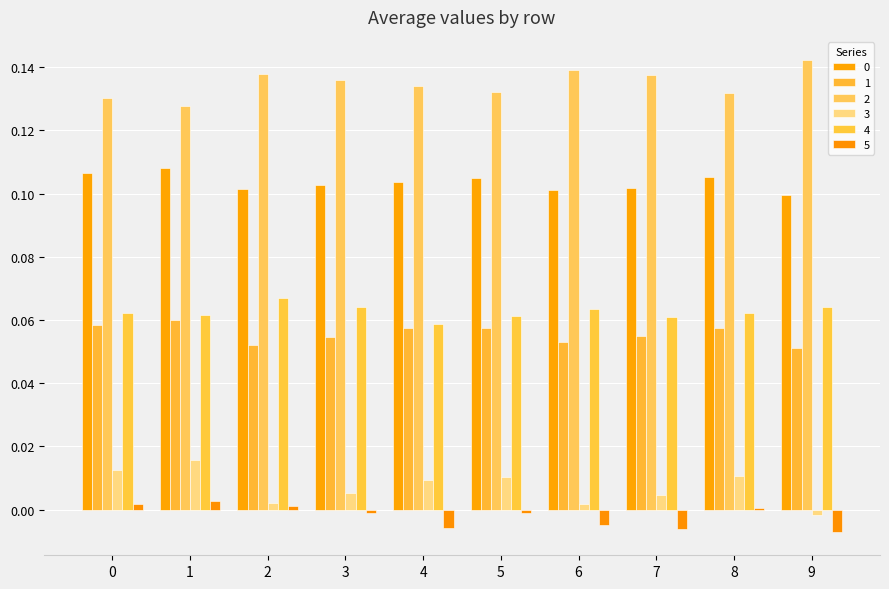

Which category has the lowest value across all series?

9